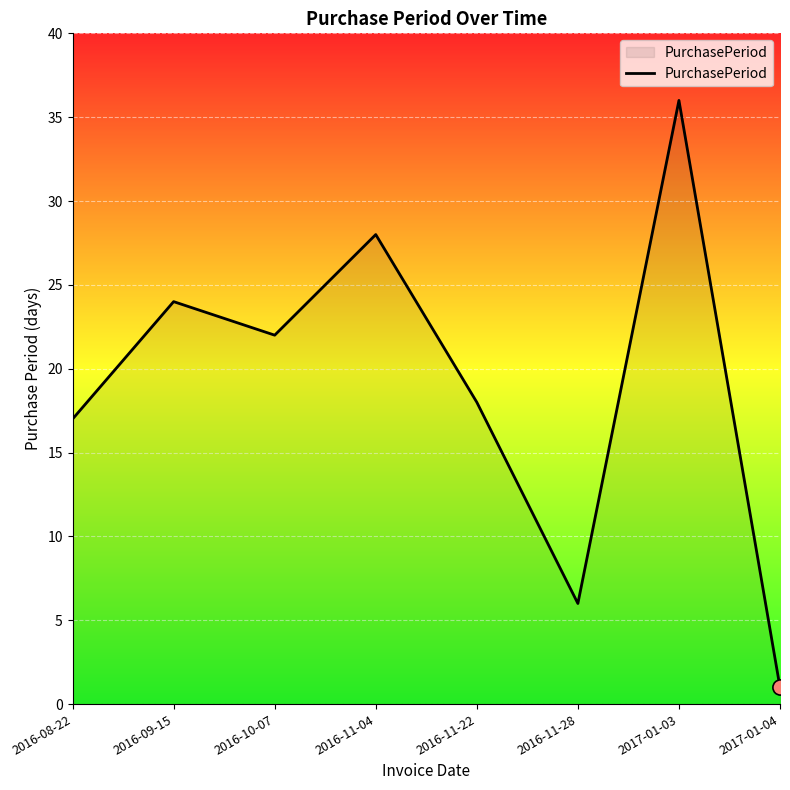

What is the change in value from 2016-09-15 to 2016-10-07?

-2